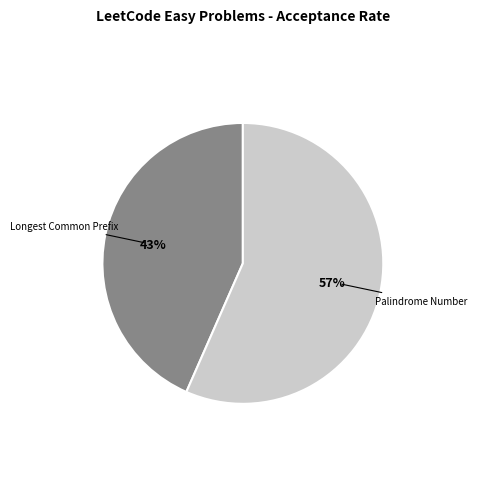

Which slice represents more than half of the pie?

Palindrome Number